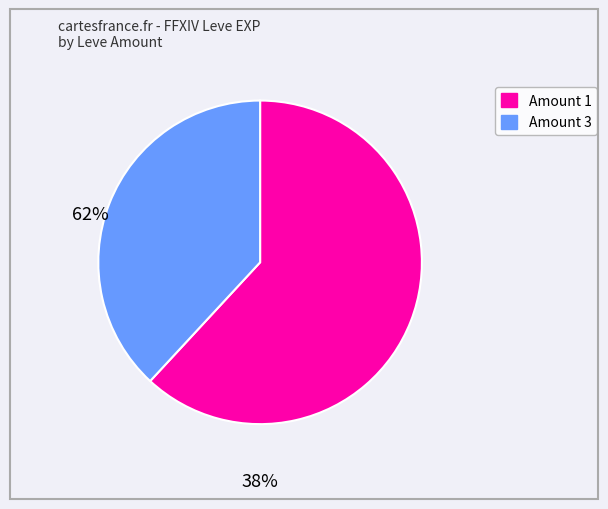

Which slice is the largest?

1